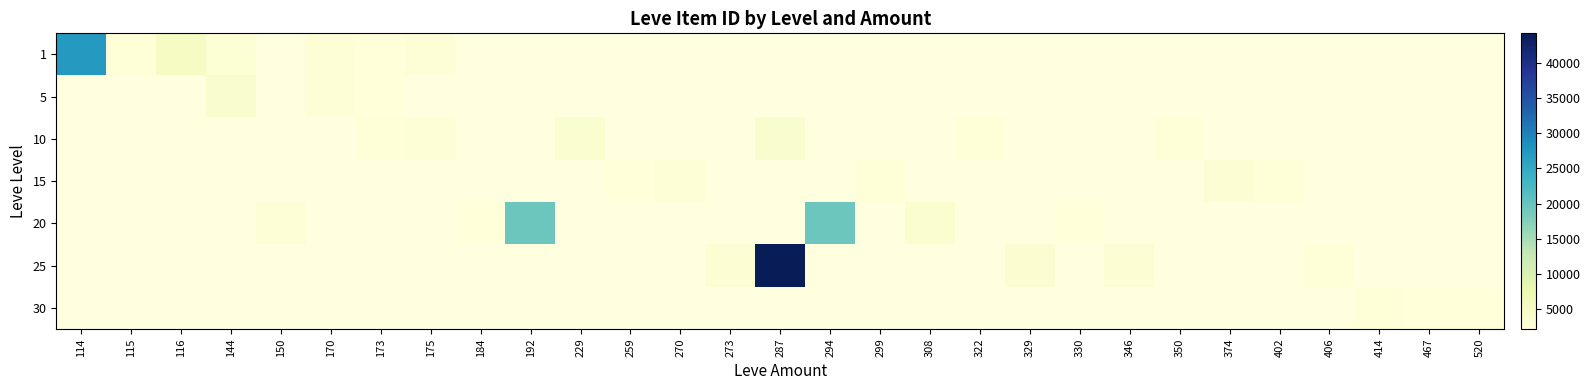

At which category does the chart reach its minimum across all series?

173